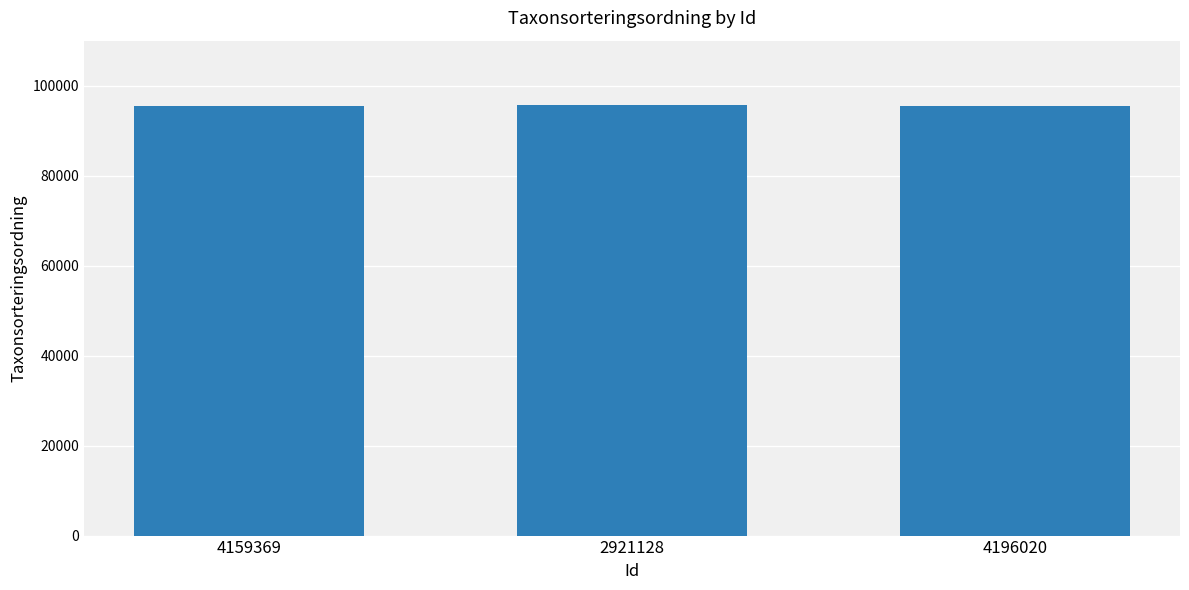

The chart shows a value of 95510 at 4159369. True or false?

True